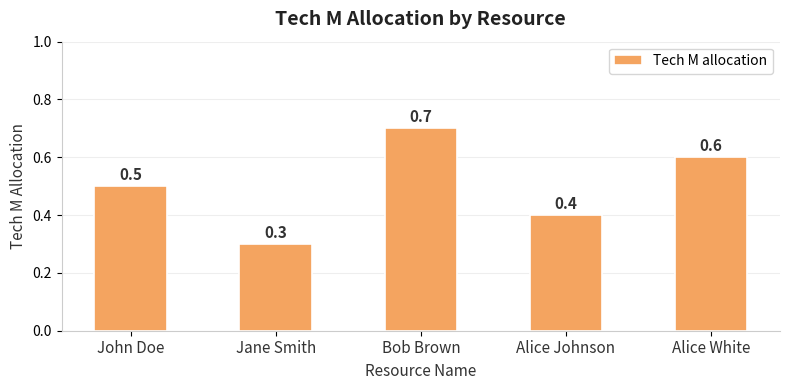

True or false: the data shows 0.5 at John Doe.

True